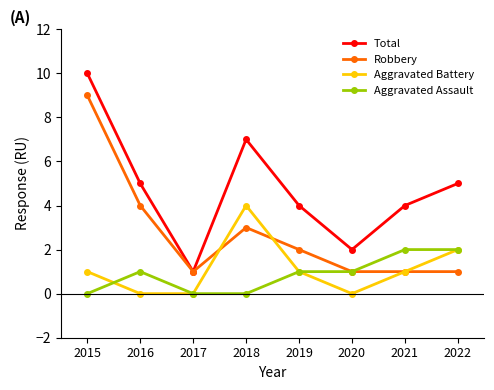

Is the value of Aggravated Battery at 2021 greater than the value of Aggravated Assault at 2021?

No